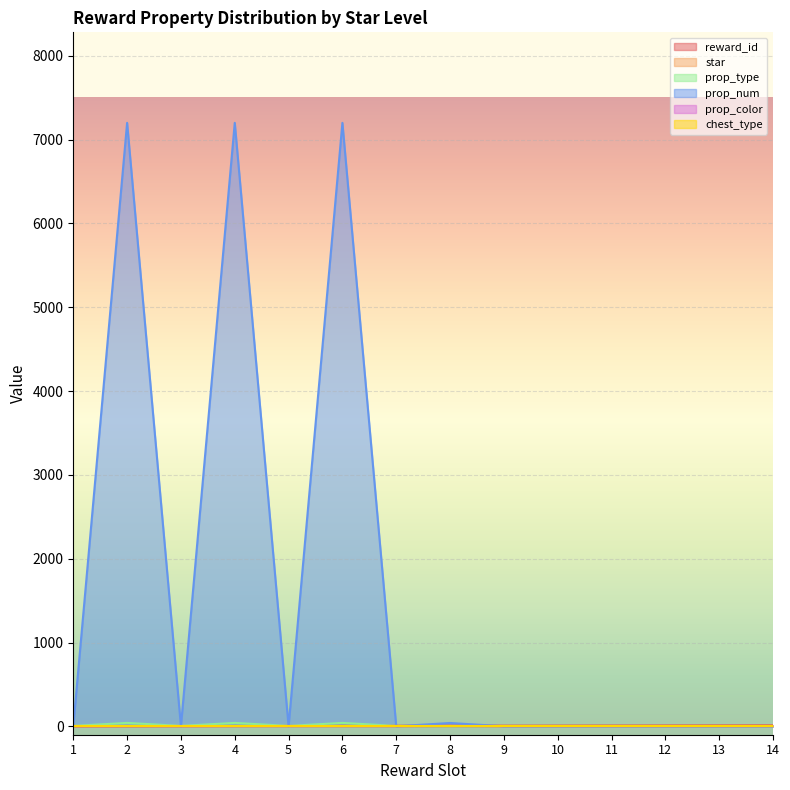

What is the sum of the prop_type values at 10 and 11?

10